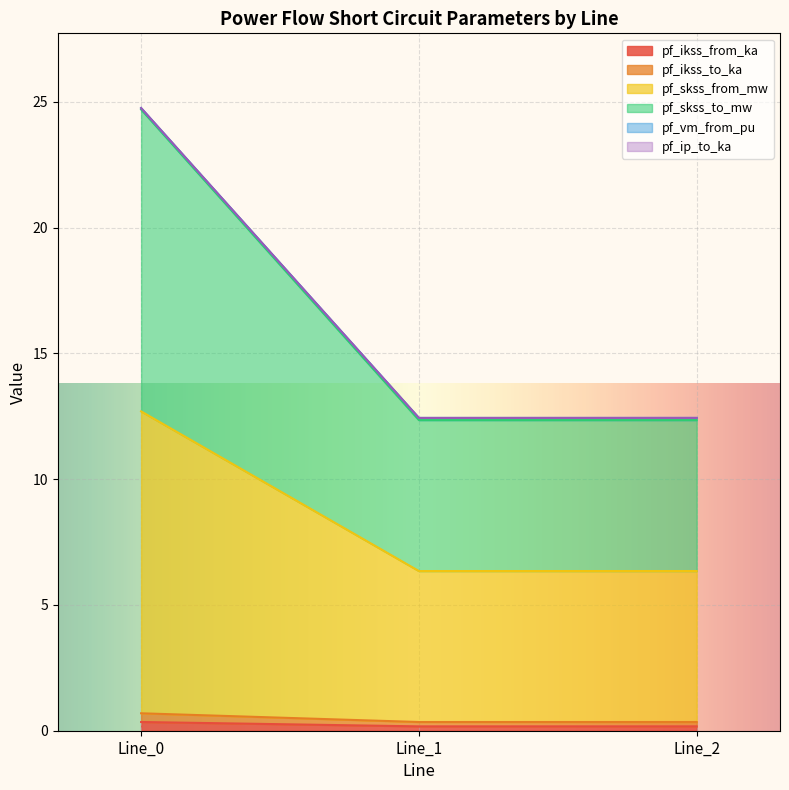

Between Line_0 and Line_2, which series saw the biggest shift?

pf_skss_to_mw